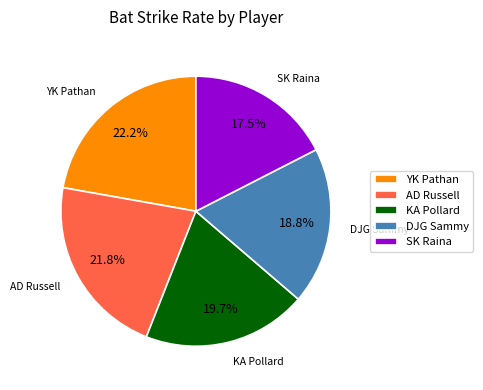

How many slices are in this pie chart?

5